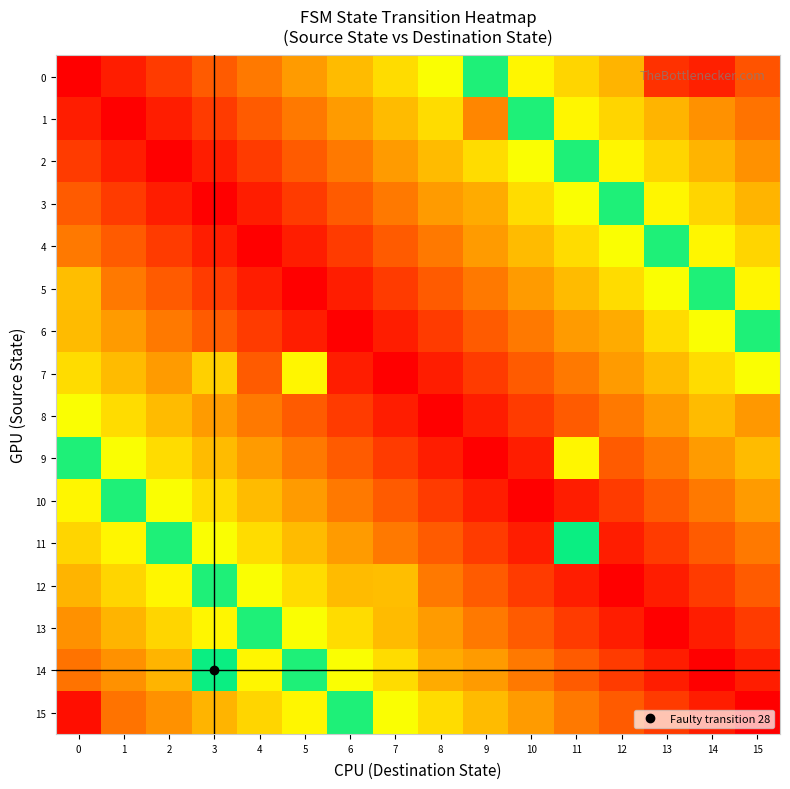

Between 5 and 15, which is larger?

15